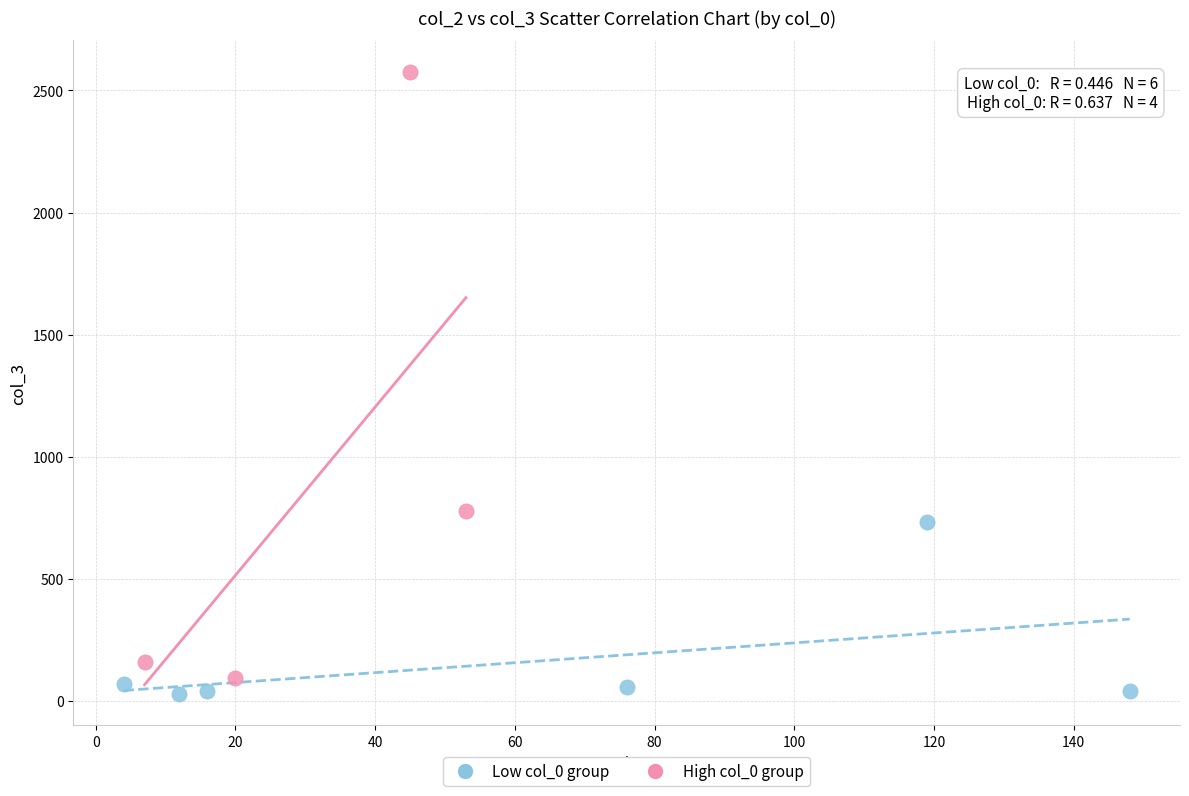

Which series reaches the maximum Y coordinate?

High col_0 group